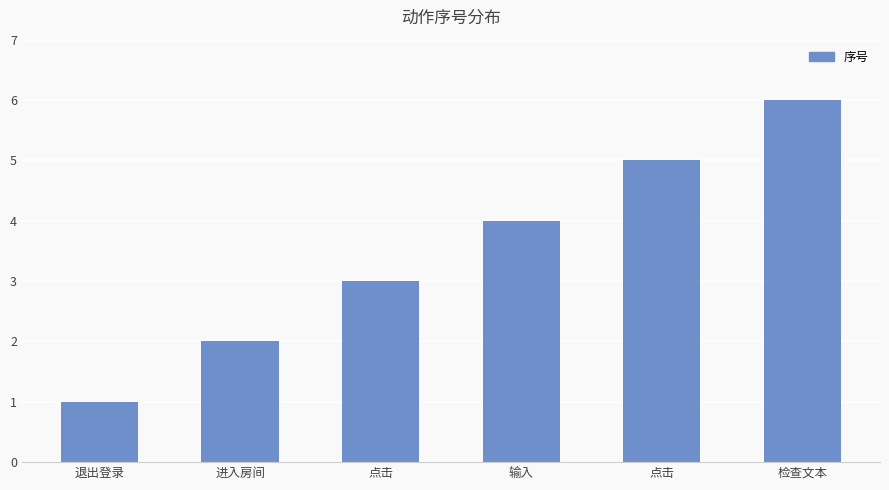

What is the label of the 1st bar from the left?

退出登录